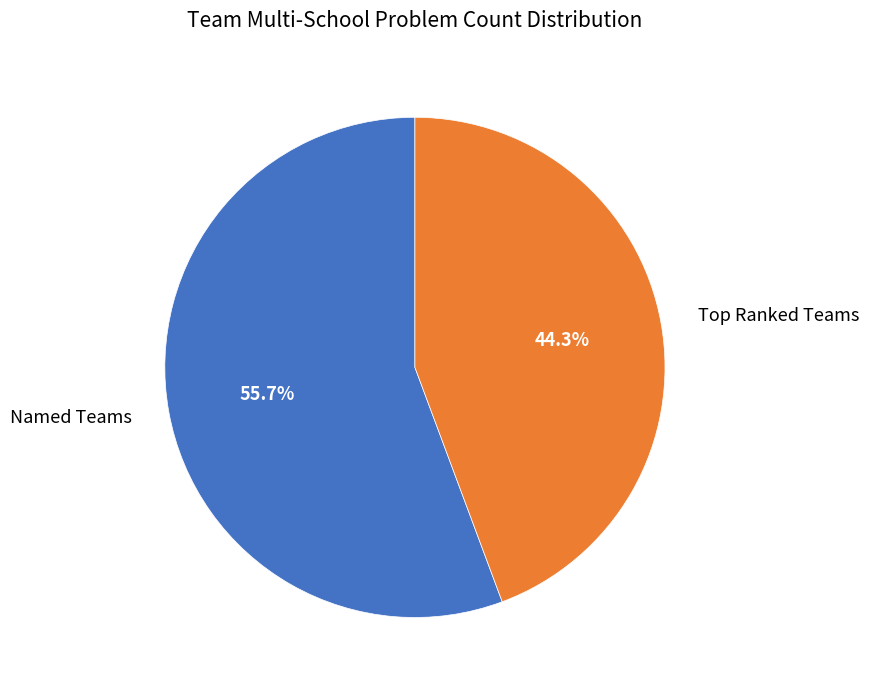

Rank the categories by value from lowest to highest.

Top Ranked Teams, Named Teams